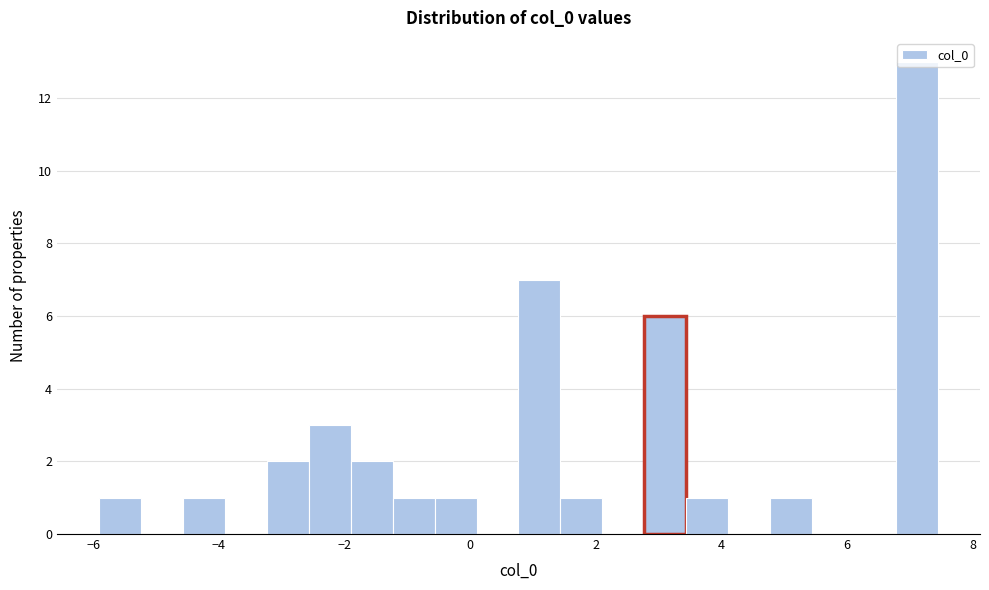

Around what value on the x-axis is the tallest bar? Give the approximate position of its centre, as read against the axis.

7.2